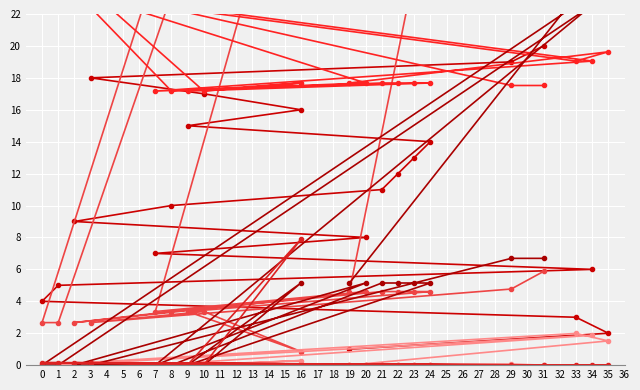

Reading left to right, transcribe all the data shown in this chart.

index: 0=1.0	1=2.0	2=3.0	3=4.0	4=5.0	5=6.0	6=7.0	7=8.0	8=9.0	9=10.0	10=11.0	11=12.0	12=13.0	13=14.0	14=15.0	15=16.0	16=17.0	17=18.0	18=19.0	19=20.0
t: 0=4.6	1=84.4	2=107.2	3=2.7	4=2.7	5=99.4	6=3.4	7=4.6	8=2.7	9=3.4	10=4.6	11=4.6	12=4.6	13=4.6	14=3.4	15=0.9	16=3.4	17=2.7	18=4.8	19=5.9
score: 0=0.0	1=1.5	2=2.0	3=0.0	4=0.0	5=1.9	6=0.0	7=0.0	8=0.0	9=0.0	10=0.0	11=0.0	12=0.0	13=0.0	14=0.0	15=0.3	16=0.0	17=0.0	18=0.1	19=0.0
mean: 0=17.7	1=19.6	2=19.1	3=23.5	4=23.5	5=19.1	6=17.2	7=17.7	8=23.5	9=17.2	10=17.7	11=17.7	12=17.7	13=17.7	14=17.2	15=17.7	16=17.2	17=23.5	18=17.5	19=17.5
three quarters of a quintile: 0=5.1	1=25.7	2=22.6	3=0.0	4=0.0	5=22.6	6=0.0	7=5.1	8=0.0	9=0.0	10=5.1	11=5.1	12=5.1	13=5.1	14=0.0	15=5.1	16=0.0	17=0.0	18=6.7	19=6.7
p: 0=0.0	1=0.0	2=0.0	3=0.2	4=0.2	5=0.0	6=0.0	7=0.0	8=0.2	9=0.0	10=0.0	11=0.0	12=0.0	13=0.0	14=0.0	15=7.9	16=0.0	17=0.2	18=0.0	19=0.0